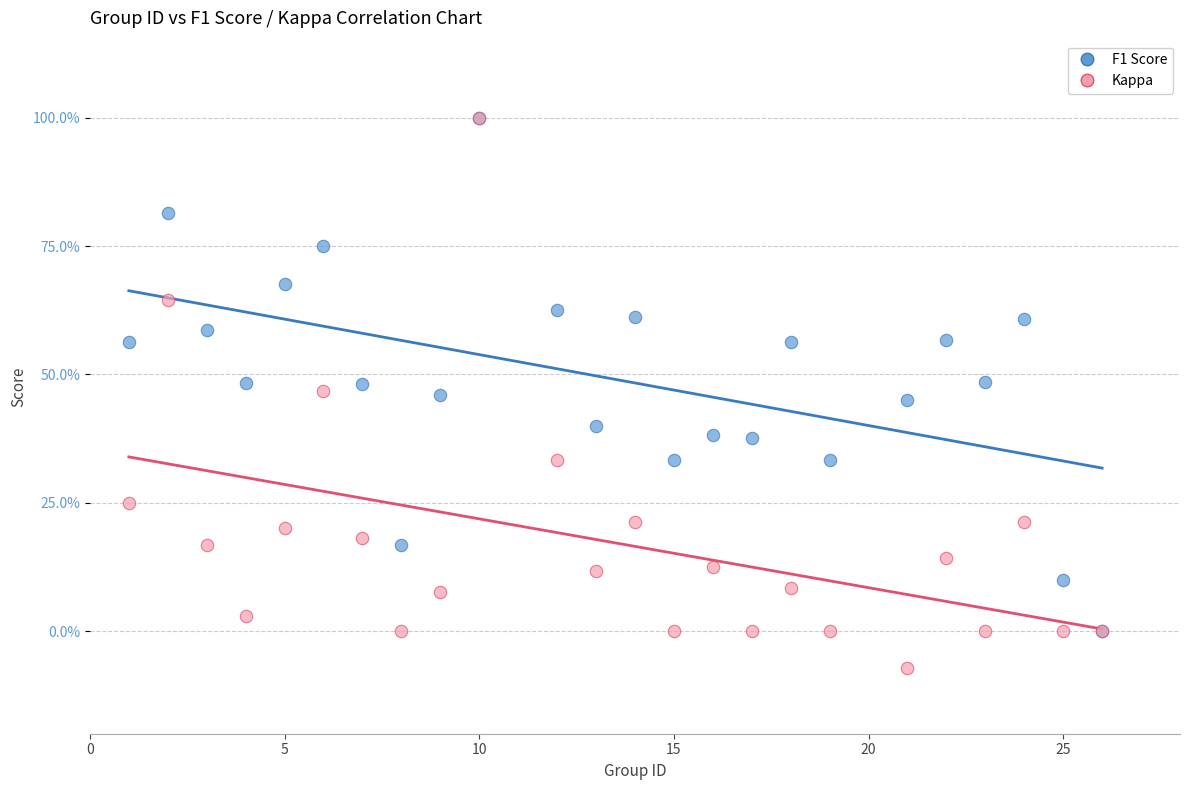

Which series reaches the minimum Y coordinate?

Kappa